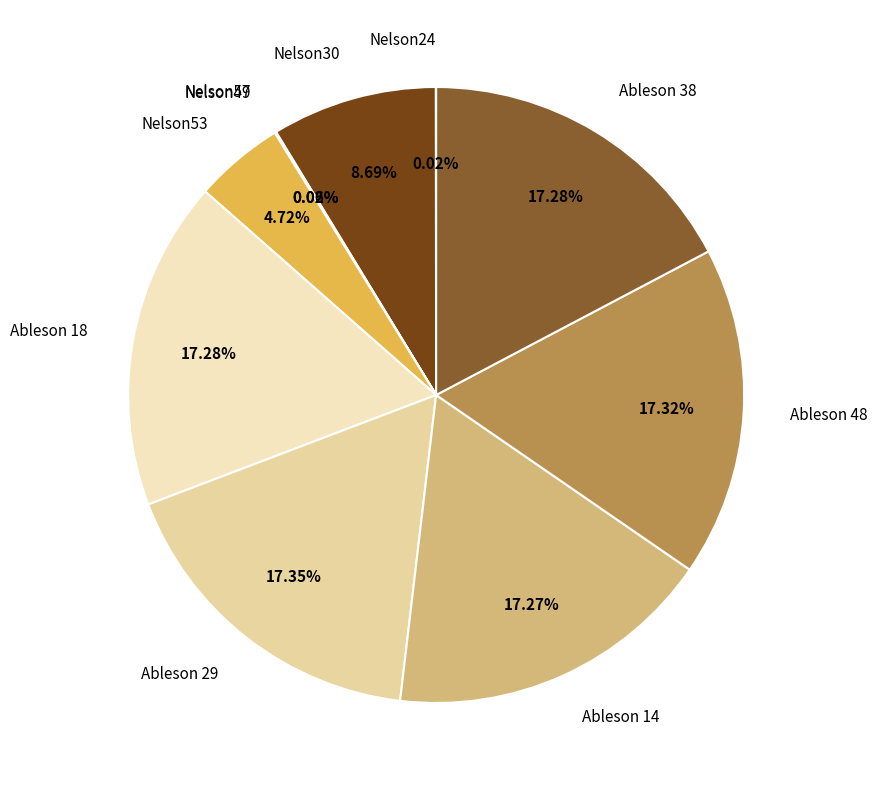

To the nearest percent, what is the difference between the Ableson 14 and Nelson30 slice percentages?

9%